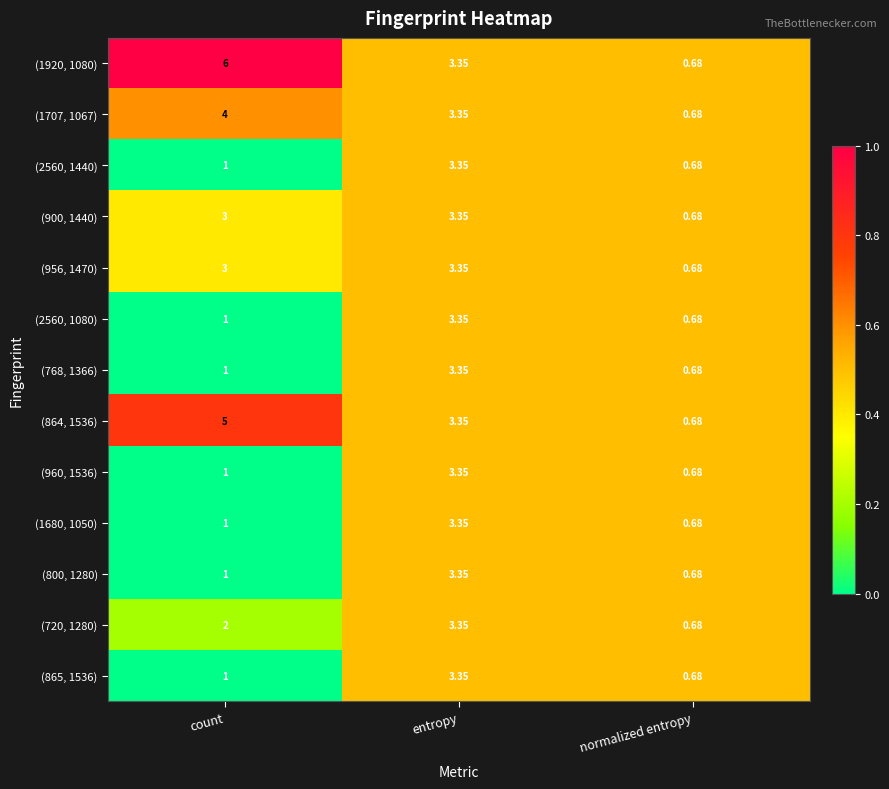

List the labels in order of (720, 1280) value, smallest first.

normalized entropy, count, entropy